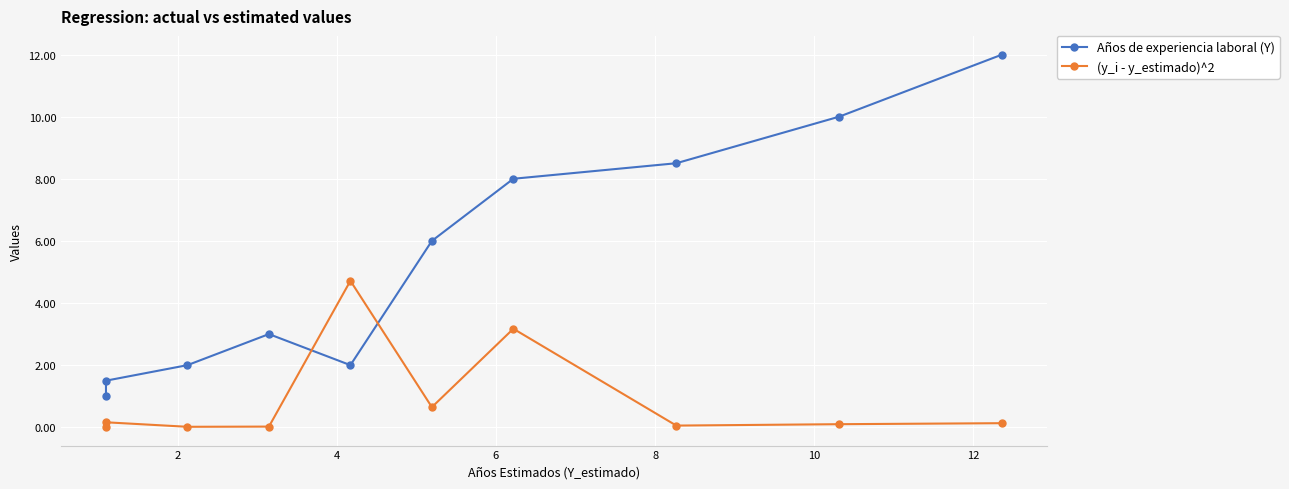

What is the sum of all Años de experiencia laboral (Y) values?

54.0